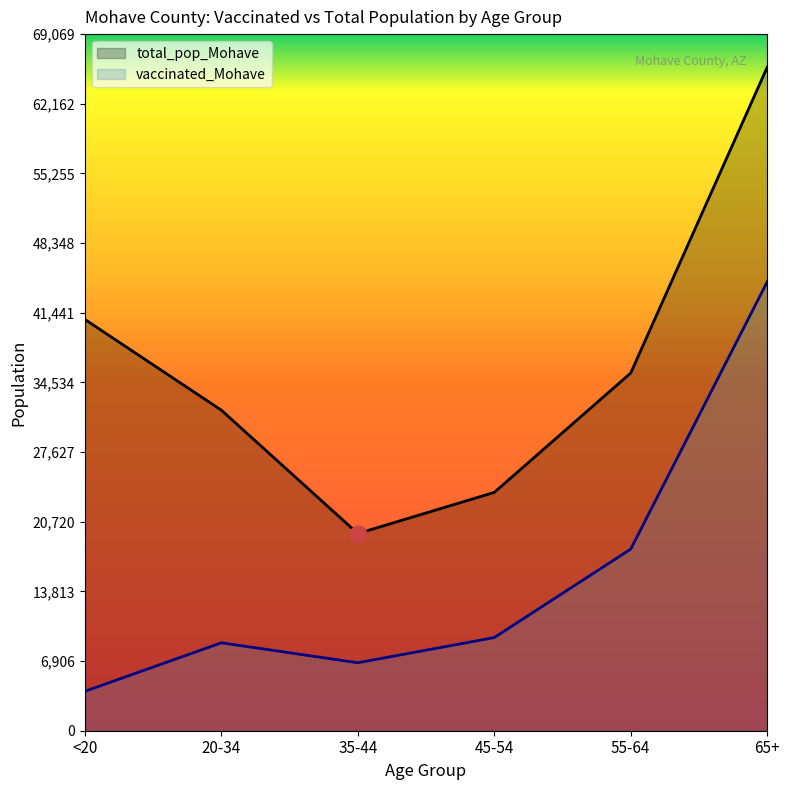

What are all the series names shown in the legend?

total_pop_Mohave, vaccinated_Mohave